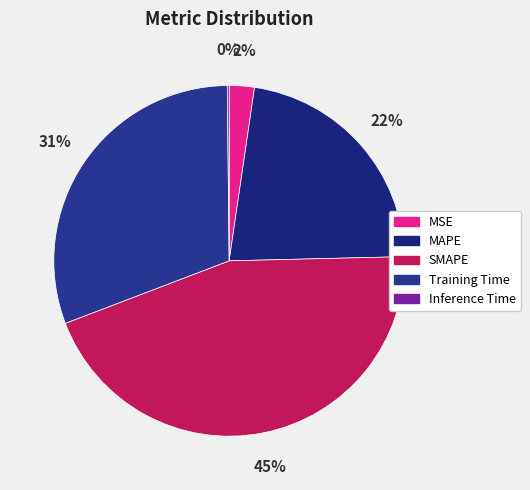

To the nearest percent, what percentage of the pie is MSE?

2%